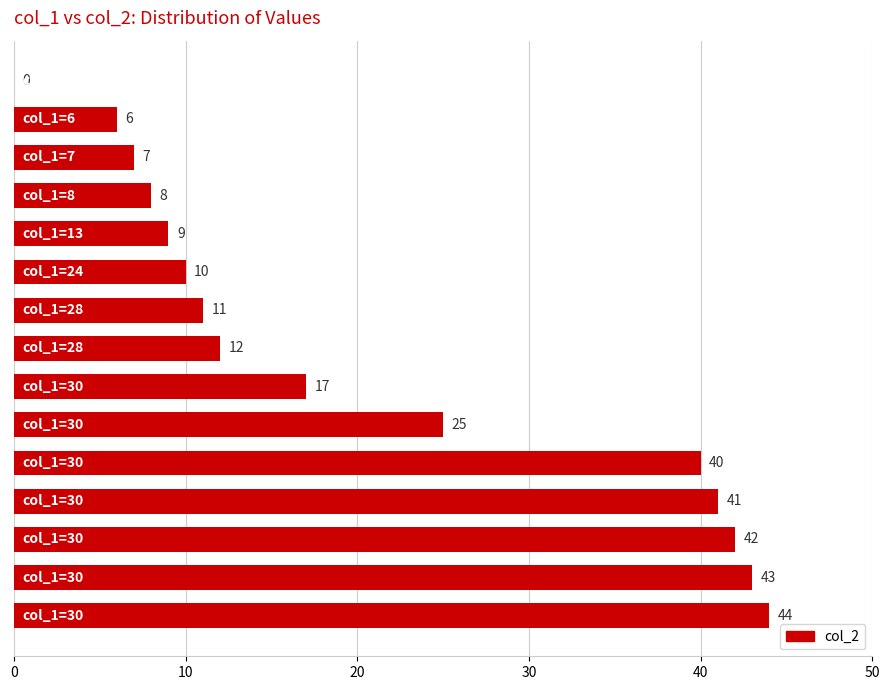

What is the sum of all values?

315